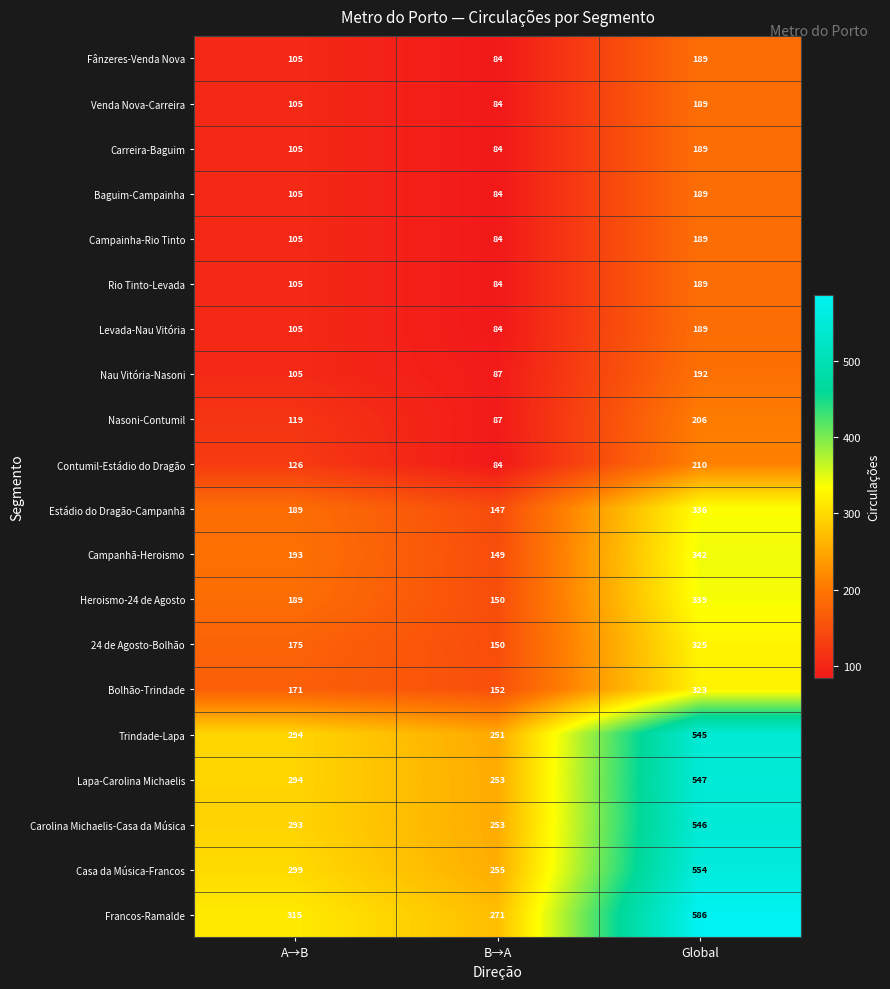

What is the minimum value shown in the chart?

84